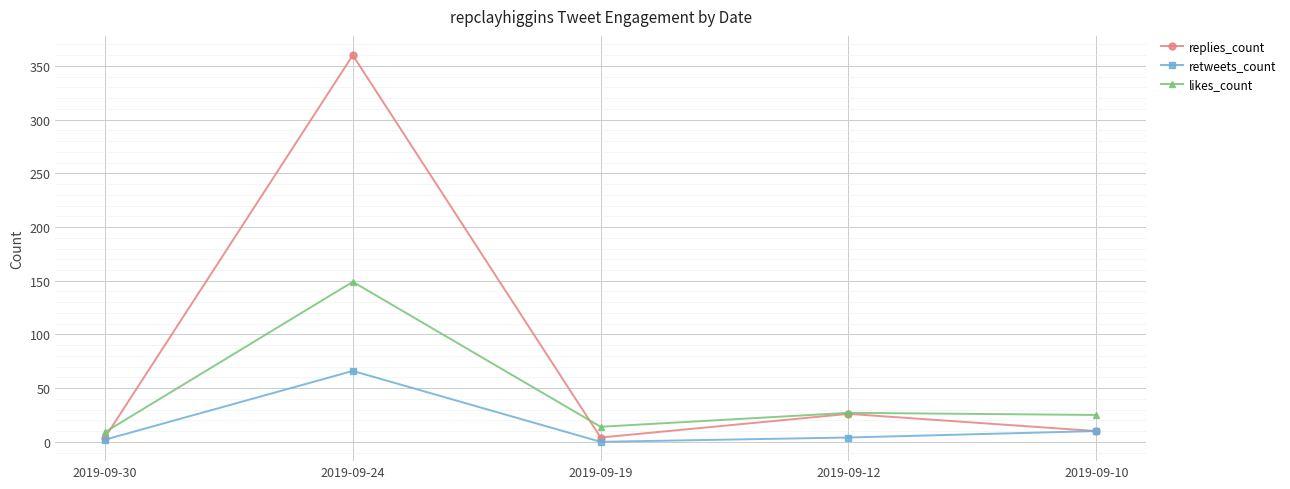

Reading left to right, list all the values displayed in this chart.

replies_count: 2019-09-30=4	2019-09-24=360	2019-09-19=4	2019-09-12=26	2019-09-10=10
retweets_count: 2019-09-30=2	2019-09-24=66	2019-09-19=0	2019-09-12=4	2019-09-10=10
likes_count: 2019-09-30=9	2019-09-24=149	2019-09-19=14	2019-09-12=27	2019-09-10=25